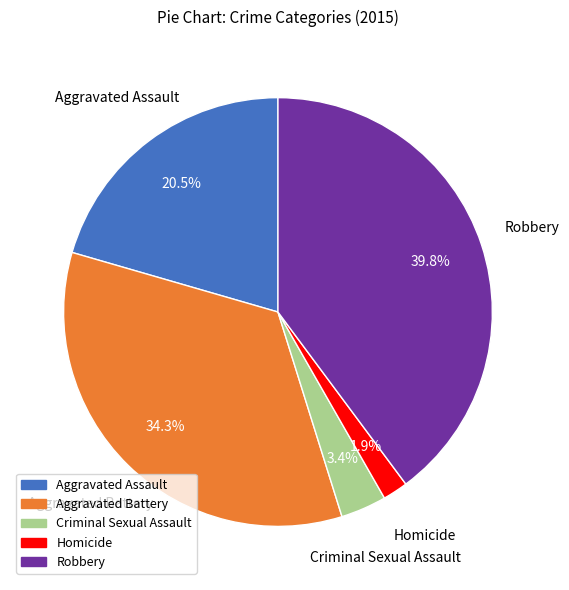

To the nearest percent, what percentage of the pie is Criminal Sexual Assault?

3%